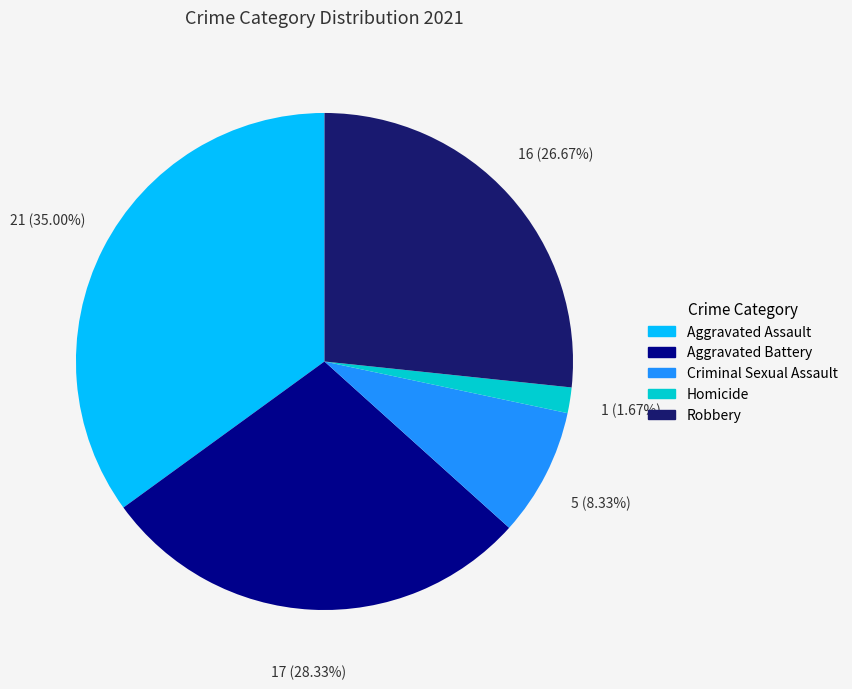

Between Homicide and Criminal Sexual Assault, which is larger?

Criminal Sexual Assault